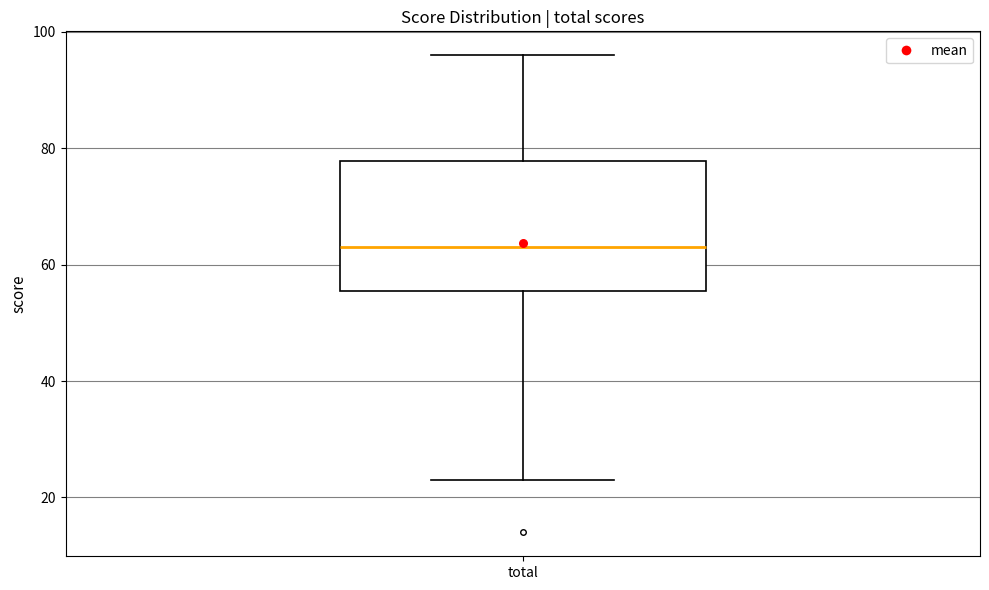

Transcribe this box plot: give where the median line is, the range the box spans, and where the two whiskers end, as read against the y-axis. The values are not printed on the chart, so give them approximately, as read against the axis.

median 64, box 56 to 78, whiskers 24 to 96